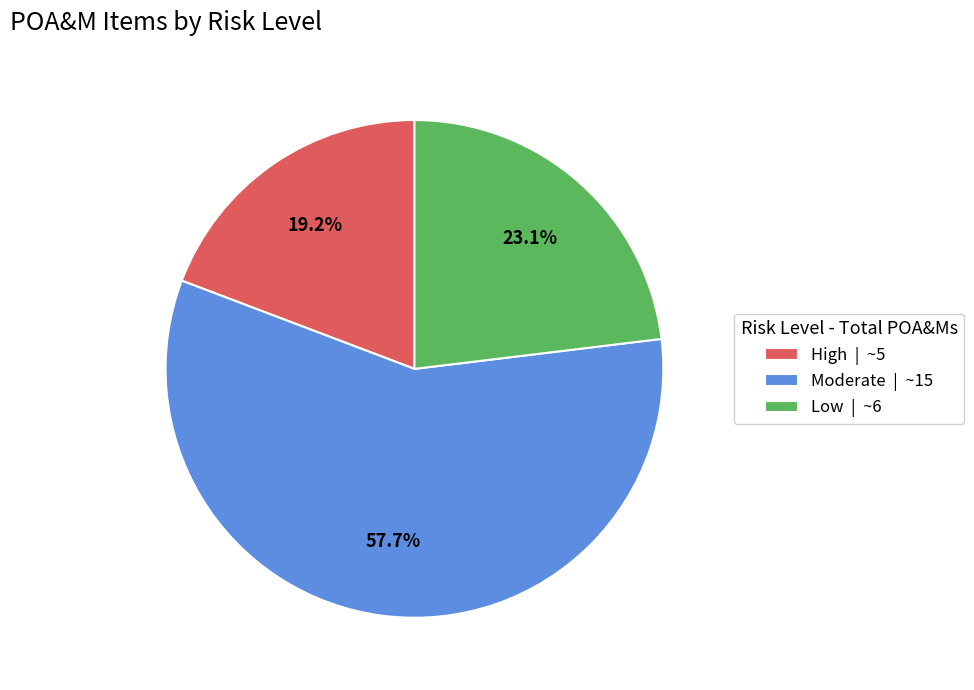

What percentage do High and Moderate together represent?

76.9%